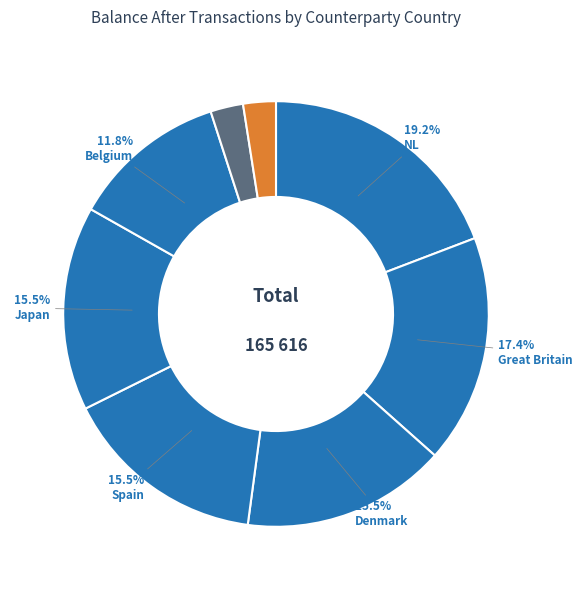

Which category has the biggest portion of the pie?

NL